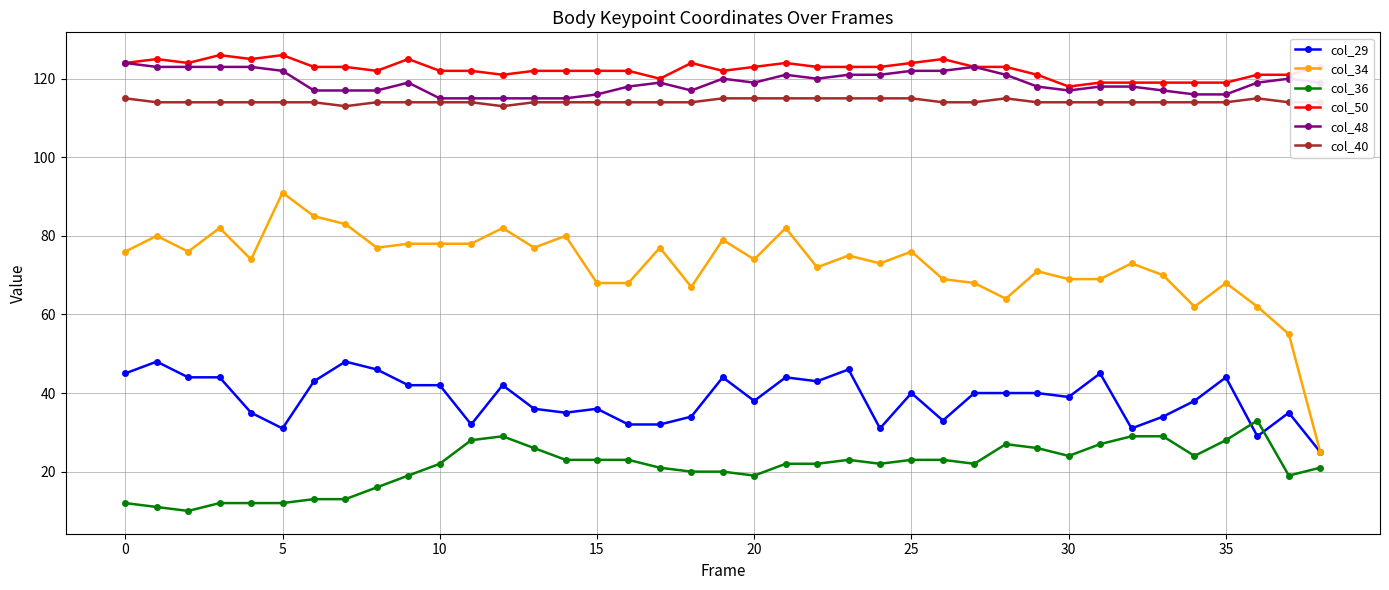

True or false: col_40 and col_50 intersect in this chart.

False